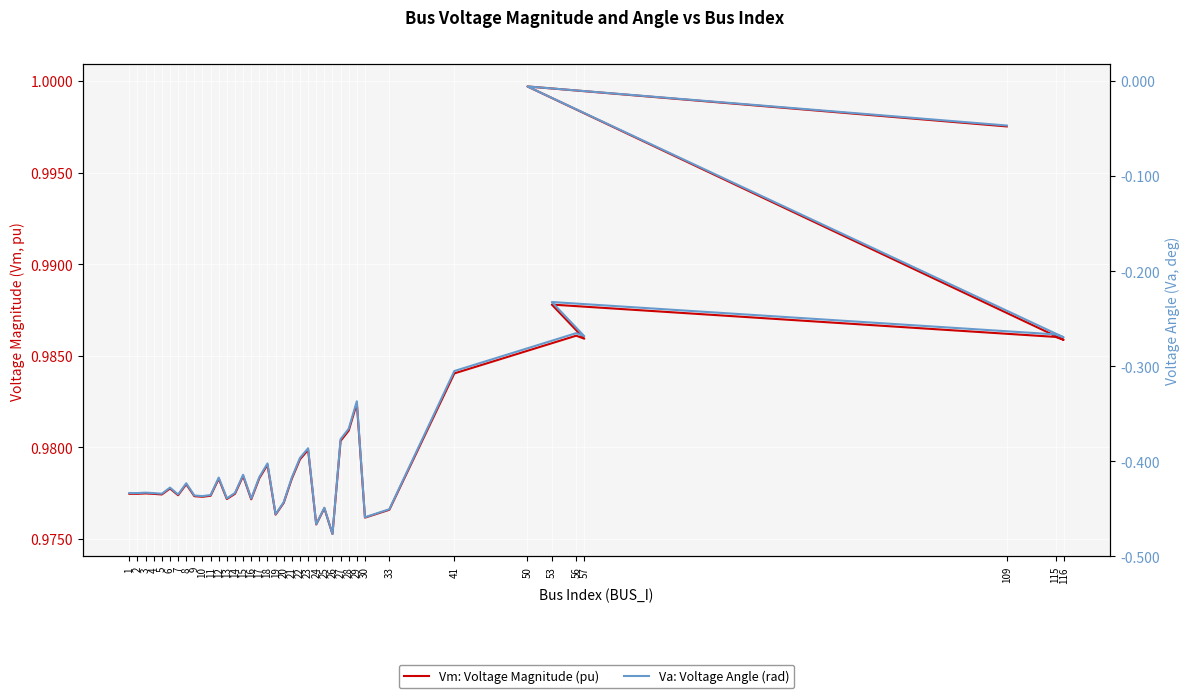

At which label is Va: Voltage Angle (rad) closest to 0?

50